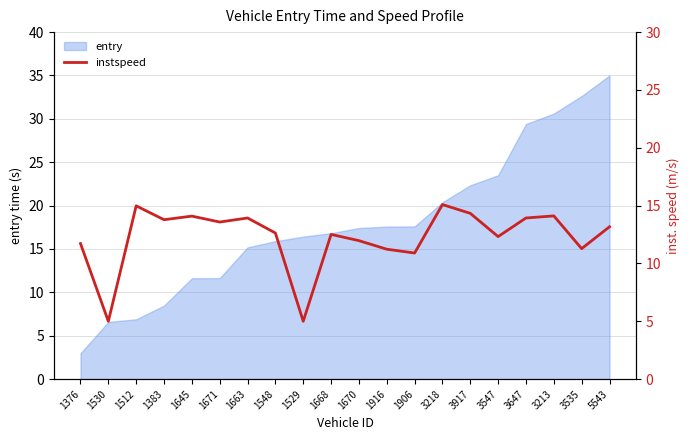

What is the difference between the maximum and minimum values?

10.1